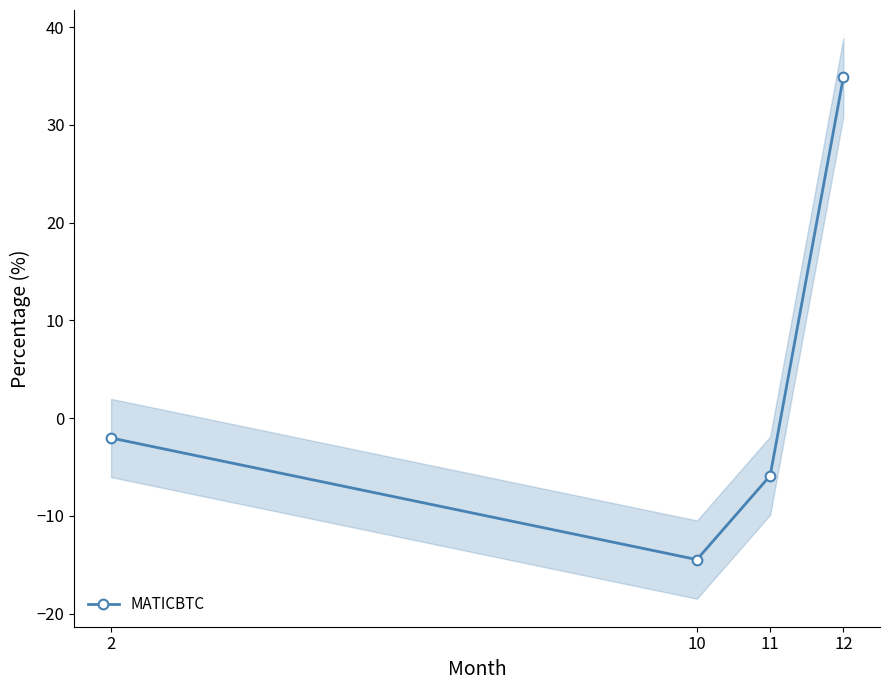

The value at 10 is -8.1. True or false?

False